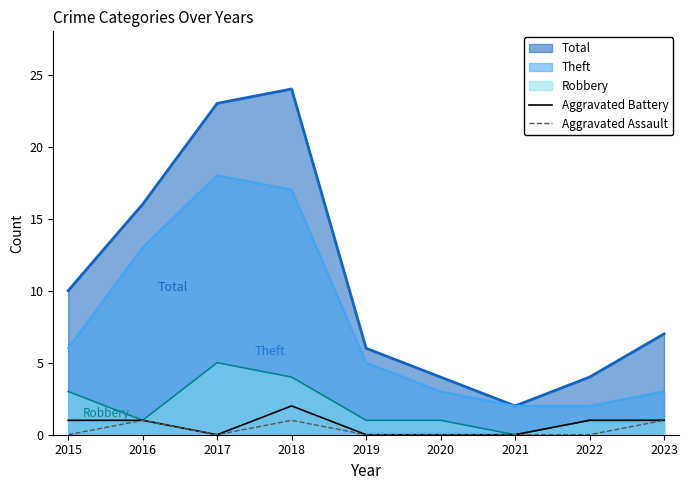

What is the greatest value displayed?

24